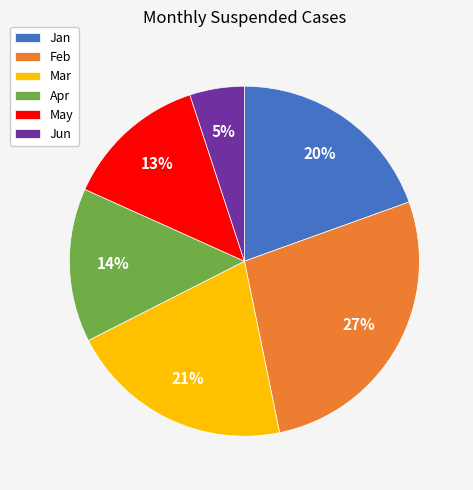

The Jan slice represents 29% of the pie. True or false?

False